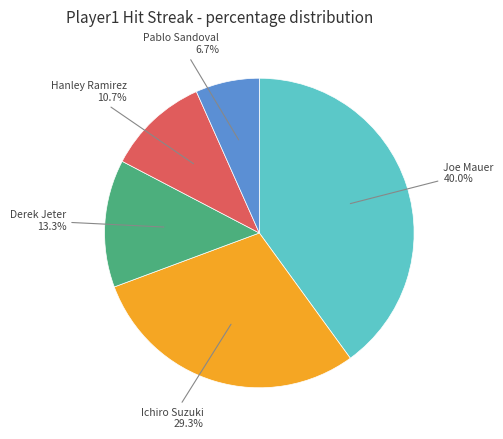

Is there a majority slice in this chart?

No